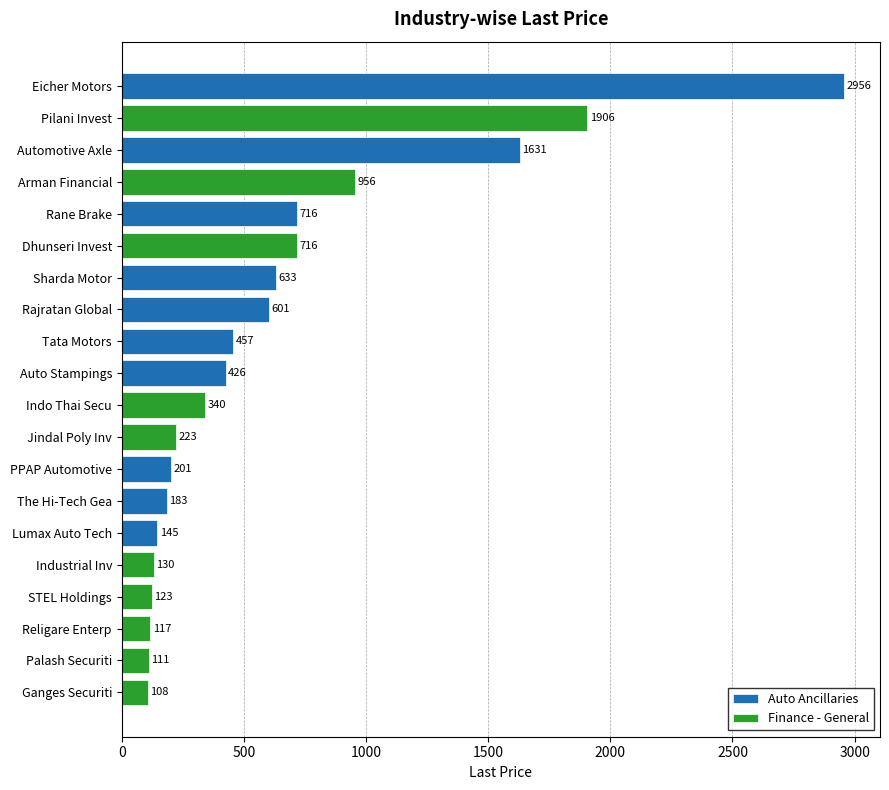

List the series in order of their peak value, highest first.

Auto Ancillaries, Finance - General